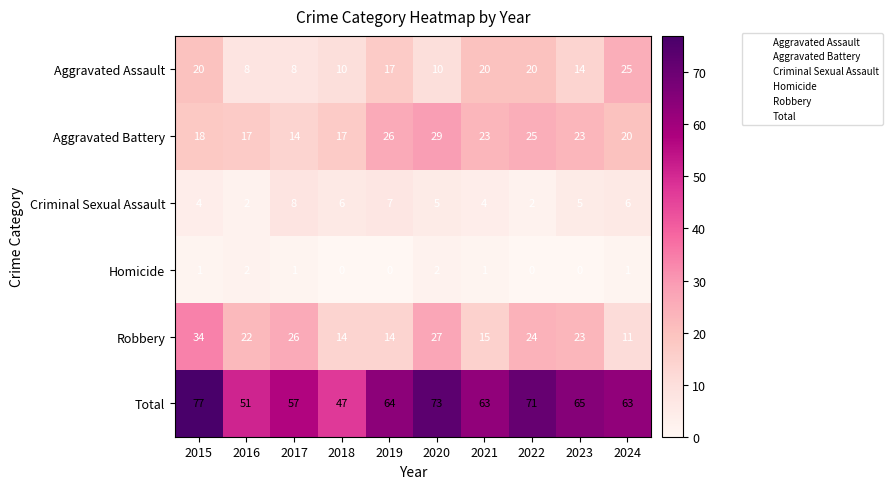

The value of Robbery at 2020 is 8. True or false?

False